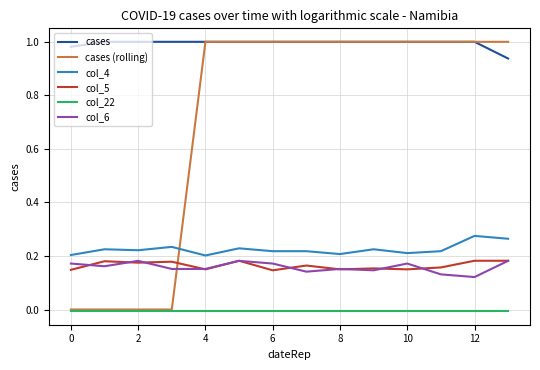

How many series are shown in this chart?

6